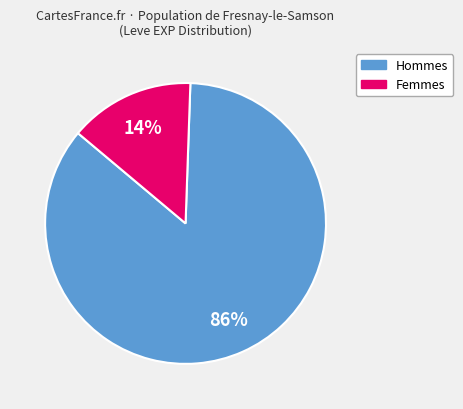

To the nearest percent, what is the average slice percentage?

50%